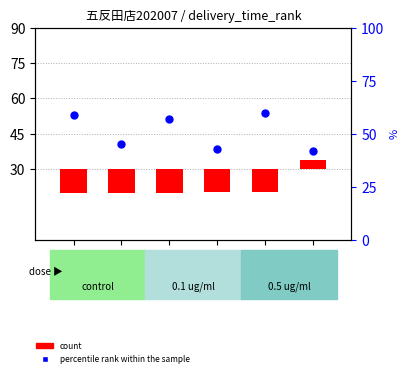

Which series contains the highest Y value?

percentile rank within the sample